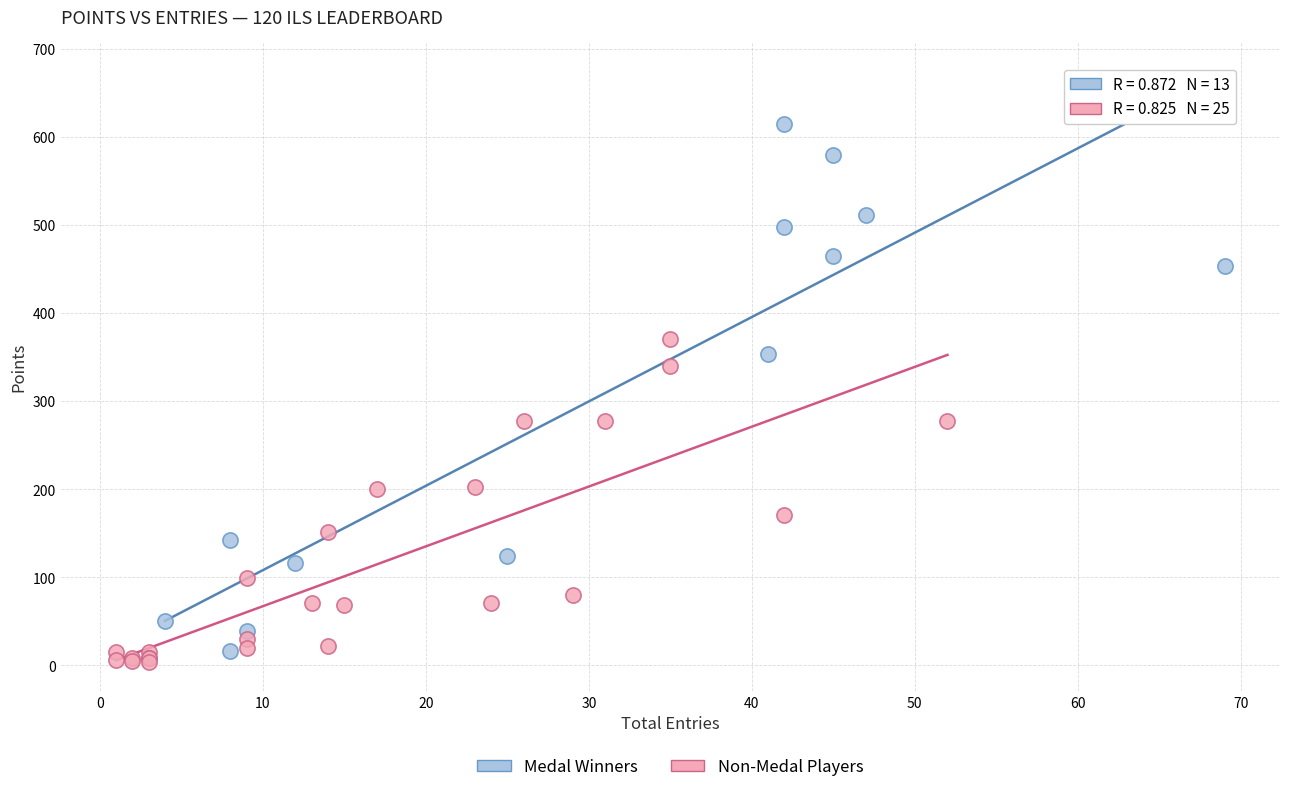

Which series reaches the maximum Y coordinate?

Medal Winners